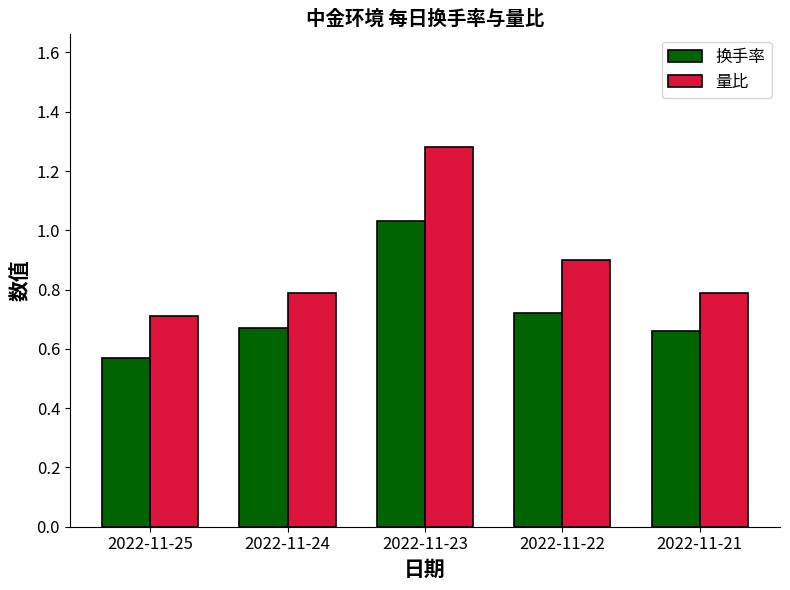

The 换手率 series shows 1.1 at 2022-11-21. True or false?

False